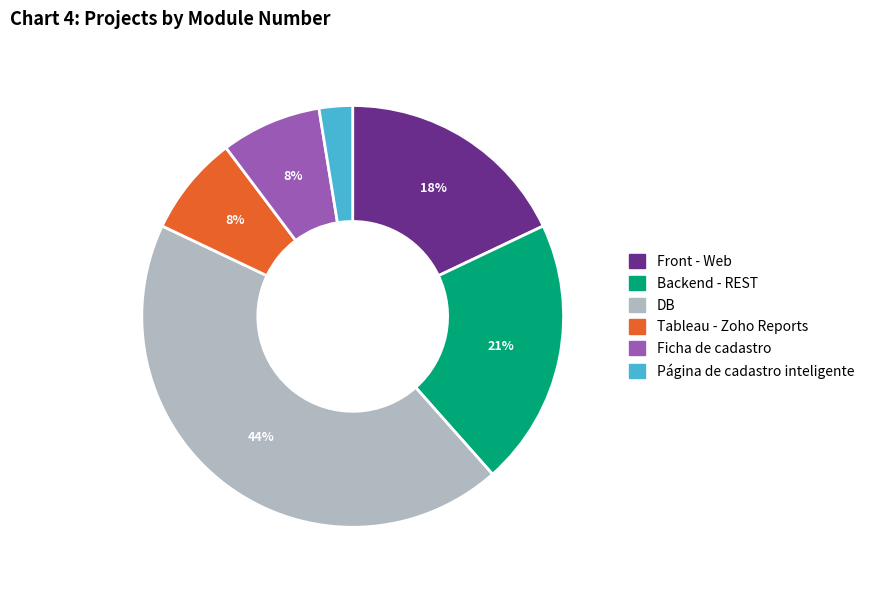

Which category has the smallest portion of the pie?

Página de cadastro inteligente